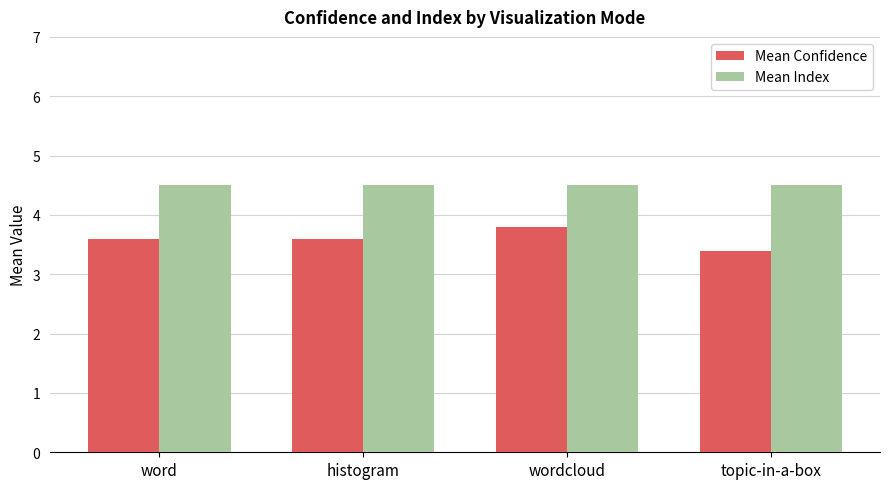

Rank the series at topic-in-a-box from lowest to highest value.

Mean Confidence, Mean Index